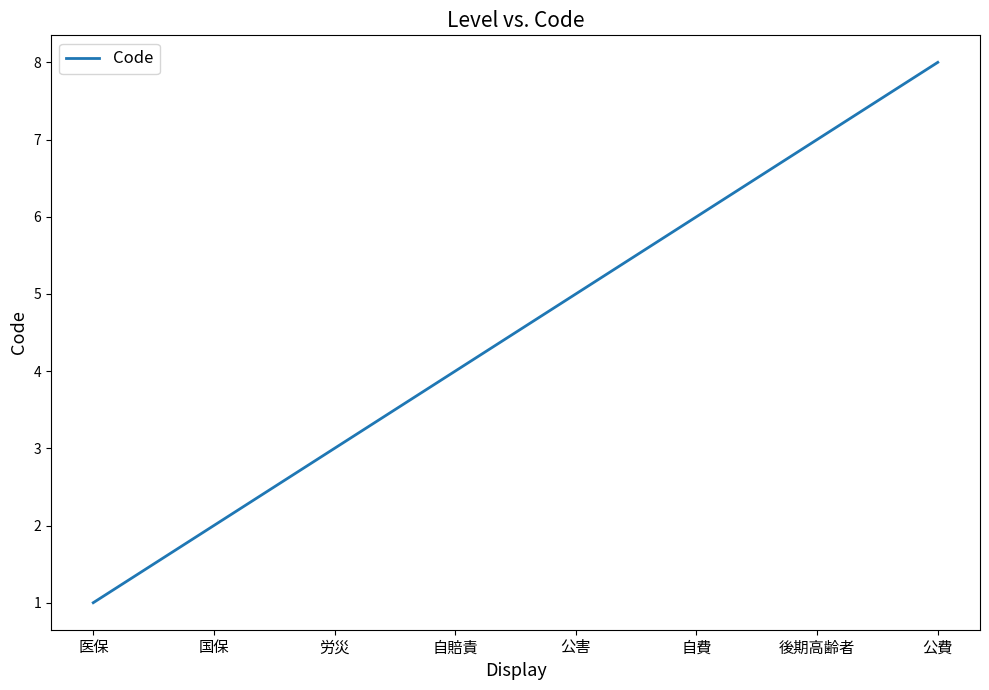

How many lines are shown in the chart?

1